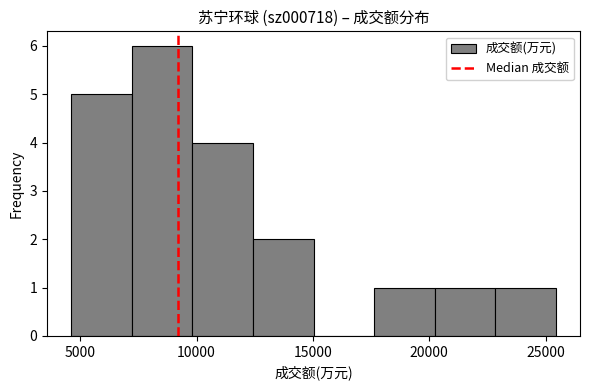

Reading left to right, list every bar in this chart as the range it spans on the x-axis followed by its height. Neither the bar edges nor the heights are printed on the chart, so give them approximately, as read against the axes.

4500 to 7000: 5
7000 to 10000: 6
10000 to 12500: 4
12500 to 15000: 2
15000 to 17500: 0
17500 to 20000: 1
20000 to 23000: 1
23000 to 25500: 1